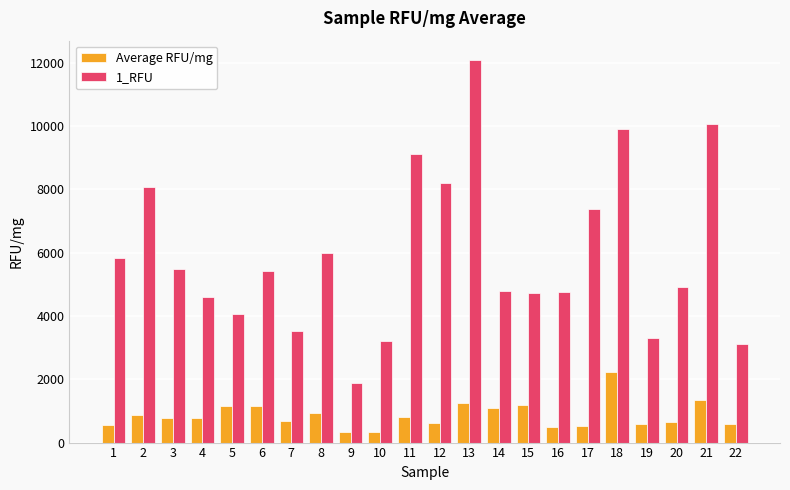

What is the difference between the second highest and second lowest values in the Average RFU/mg series?

1010.3